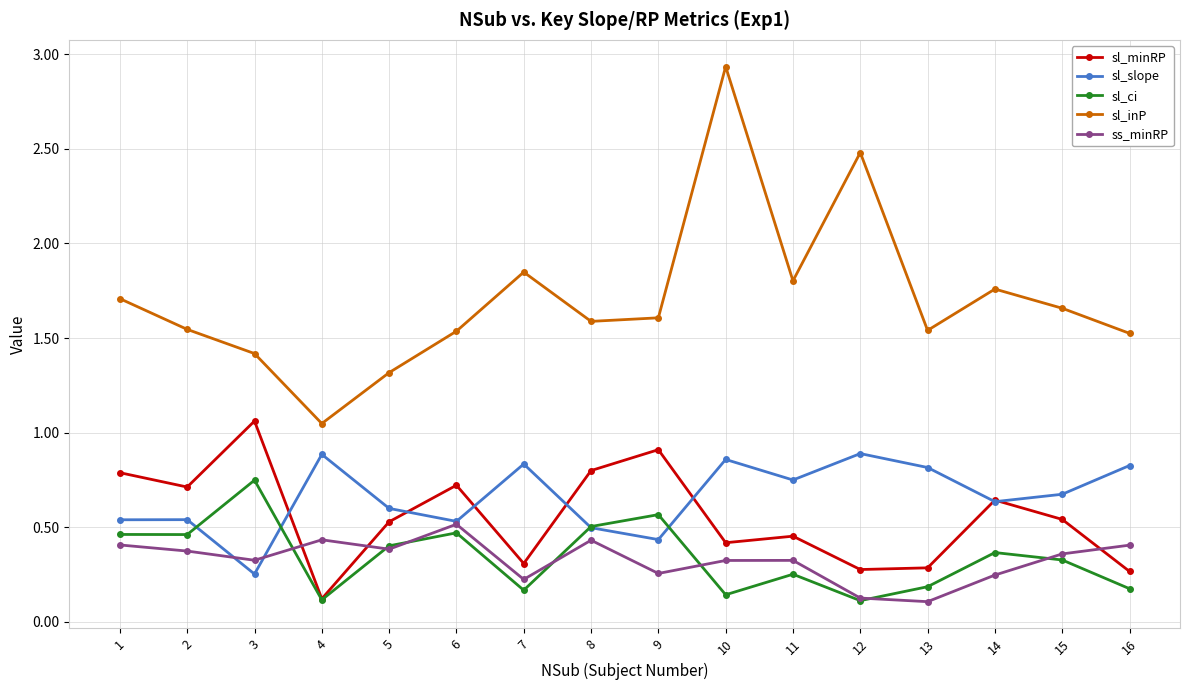

True or false: sl_slope and sl_inP cross at least once.

False